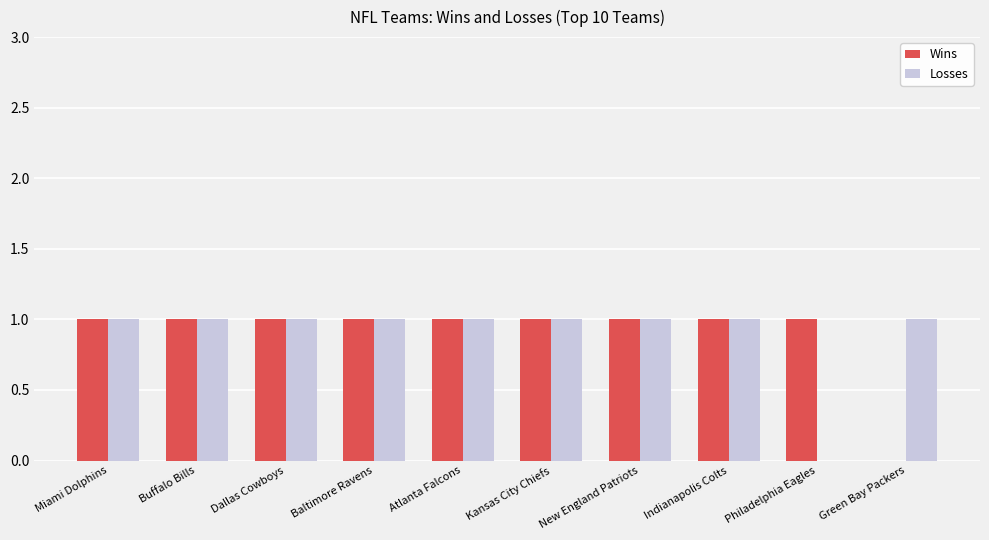

What are all the series names shown in the legend?

Wins, Losses